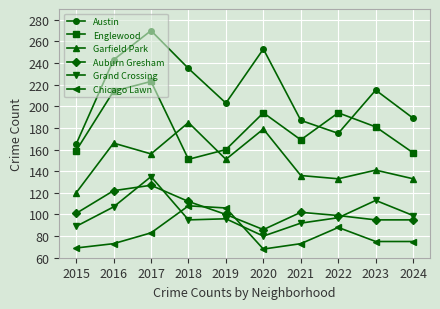

What is the difference between the maximum and minimum values in the Austin series?

105